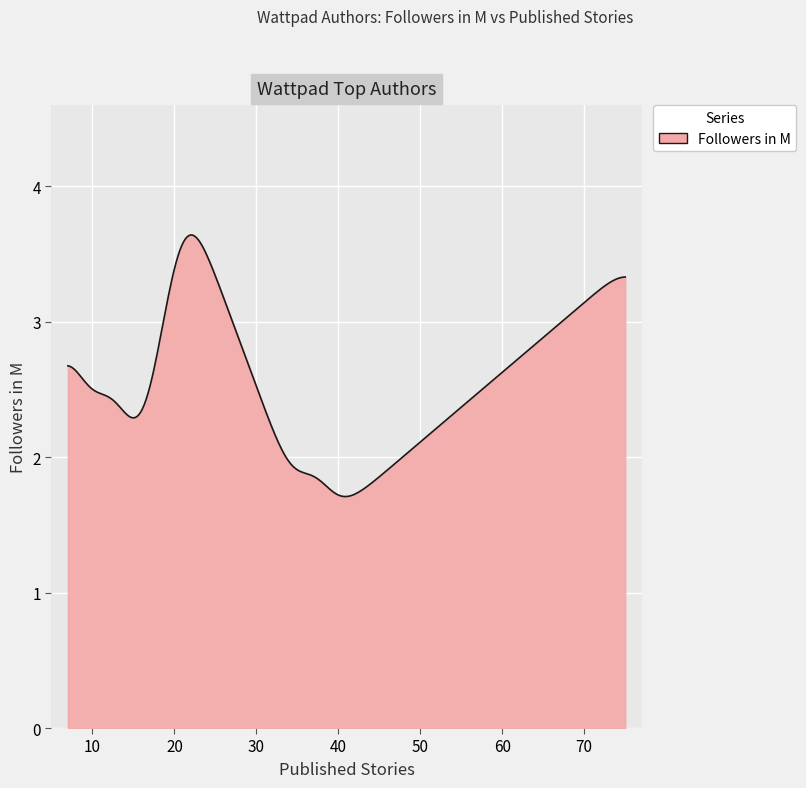

What is the greatest value displayed?

3.6